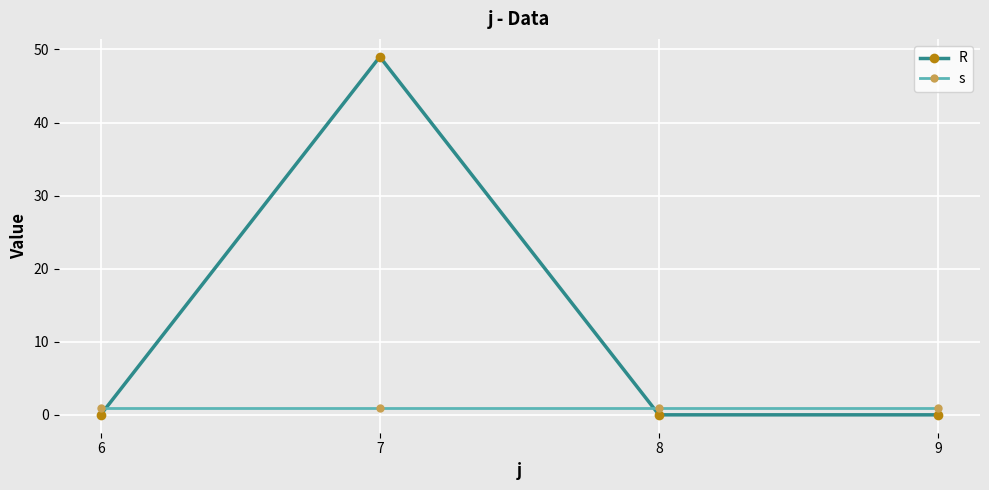

Reading left to right, transcribe all the data shown in this chart.

R: 0	49	0	0
s: 1	1	1	1